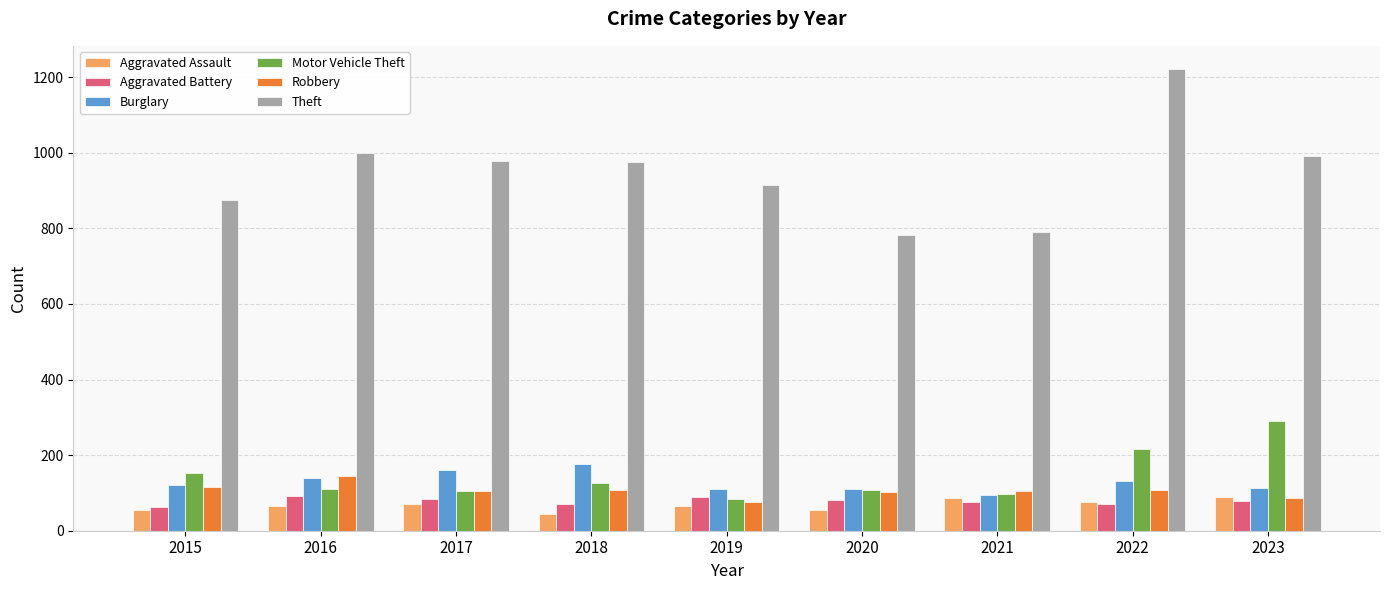

What is the sum of the Aggravated Assault values at 2015 and 2019?

119